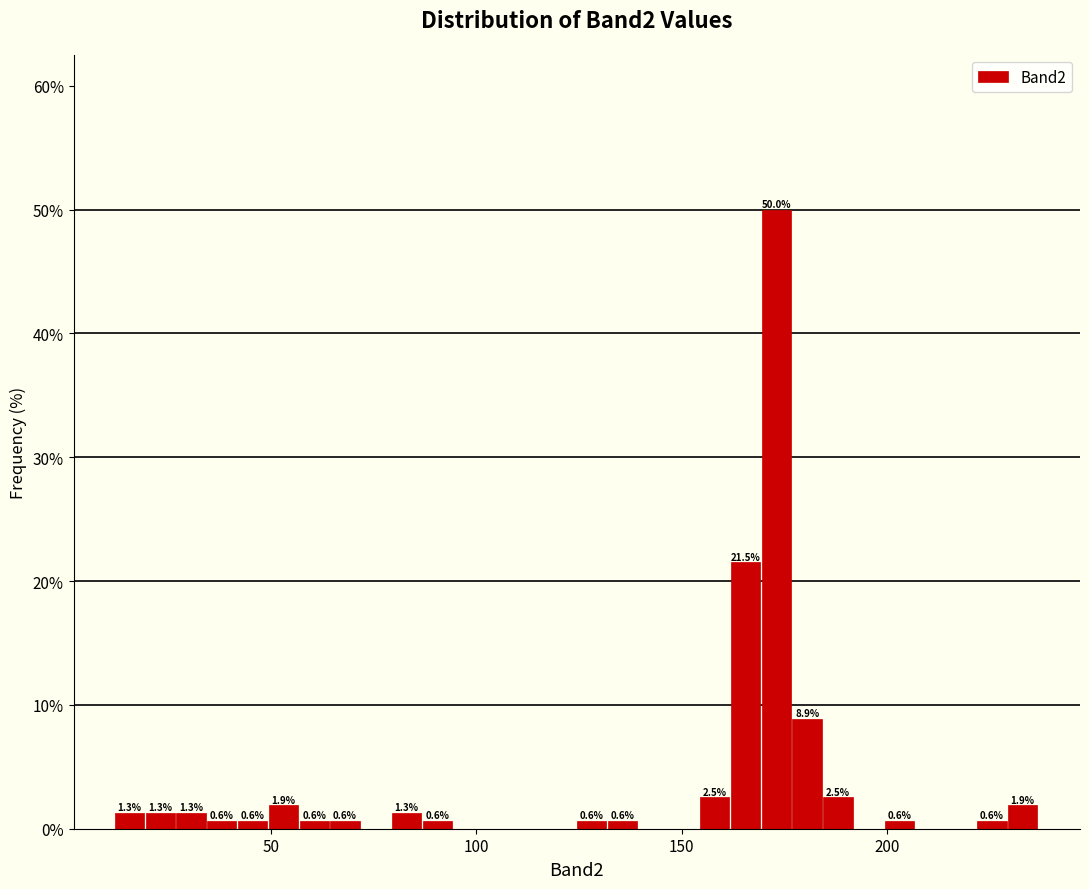

Around what value on the x-axis is the tallest bar? Give the approximate position of its centre, as read against the axis.

175